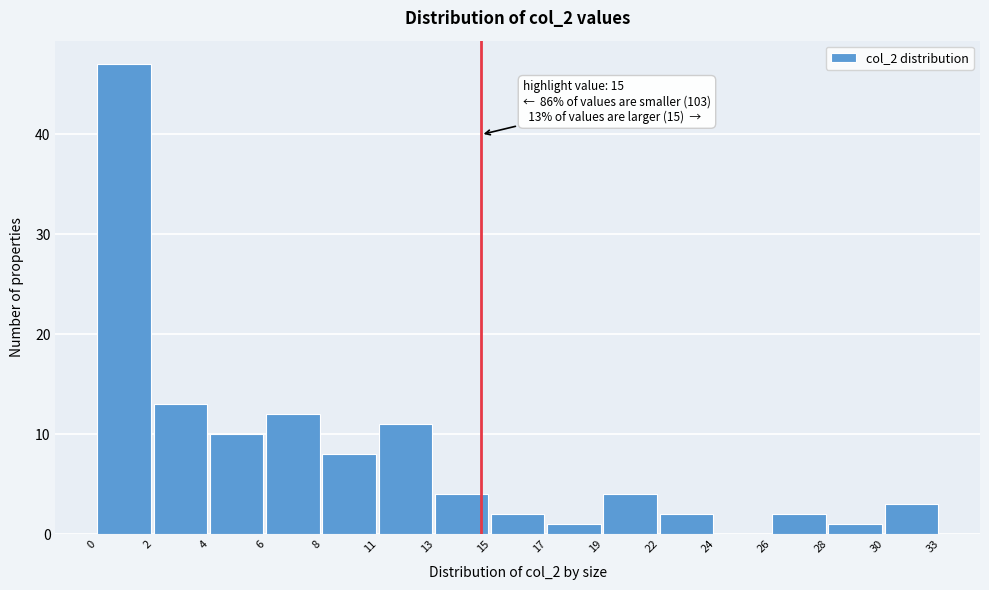

Reading left to right, transcribe all the data shown in this chart.

0=47	2=13	4=10	6=12	8=8	11=11	13=4	15=2	17=1	19=4	22=2	24=0	26=2	28=1	30=3